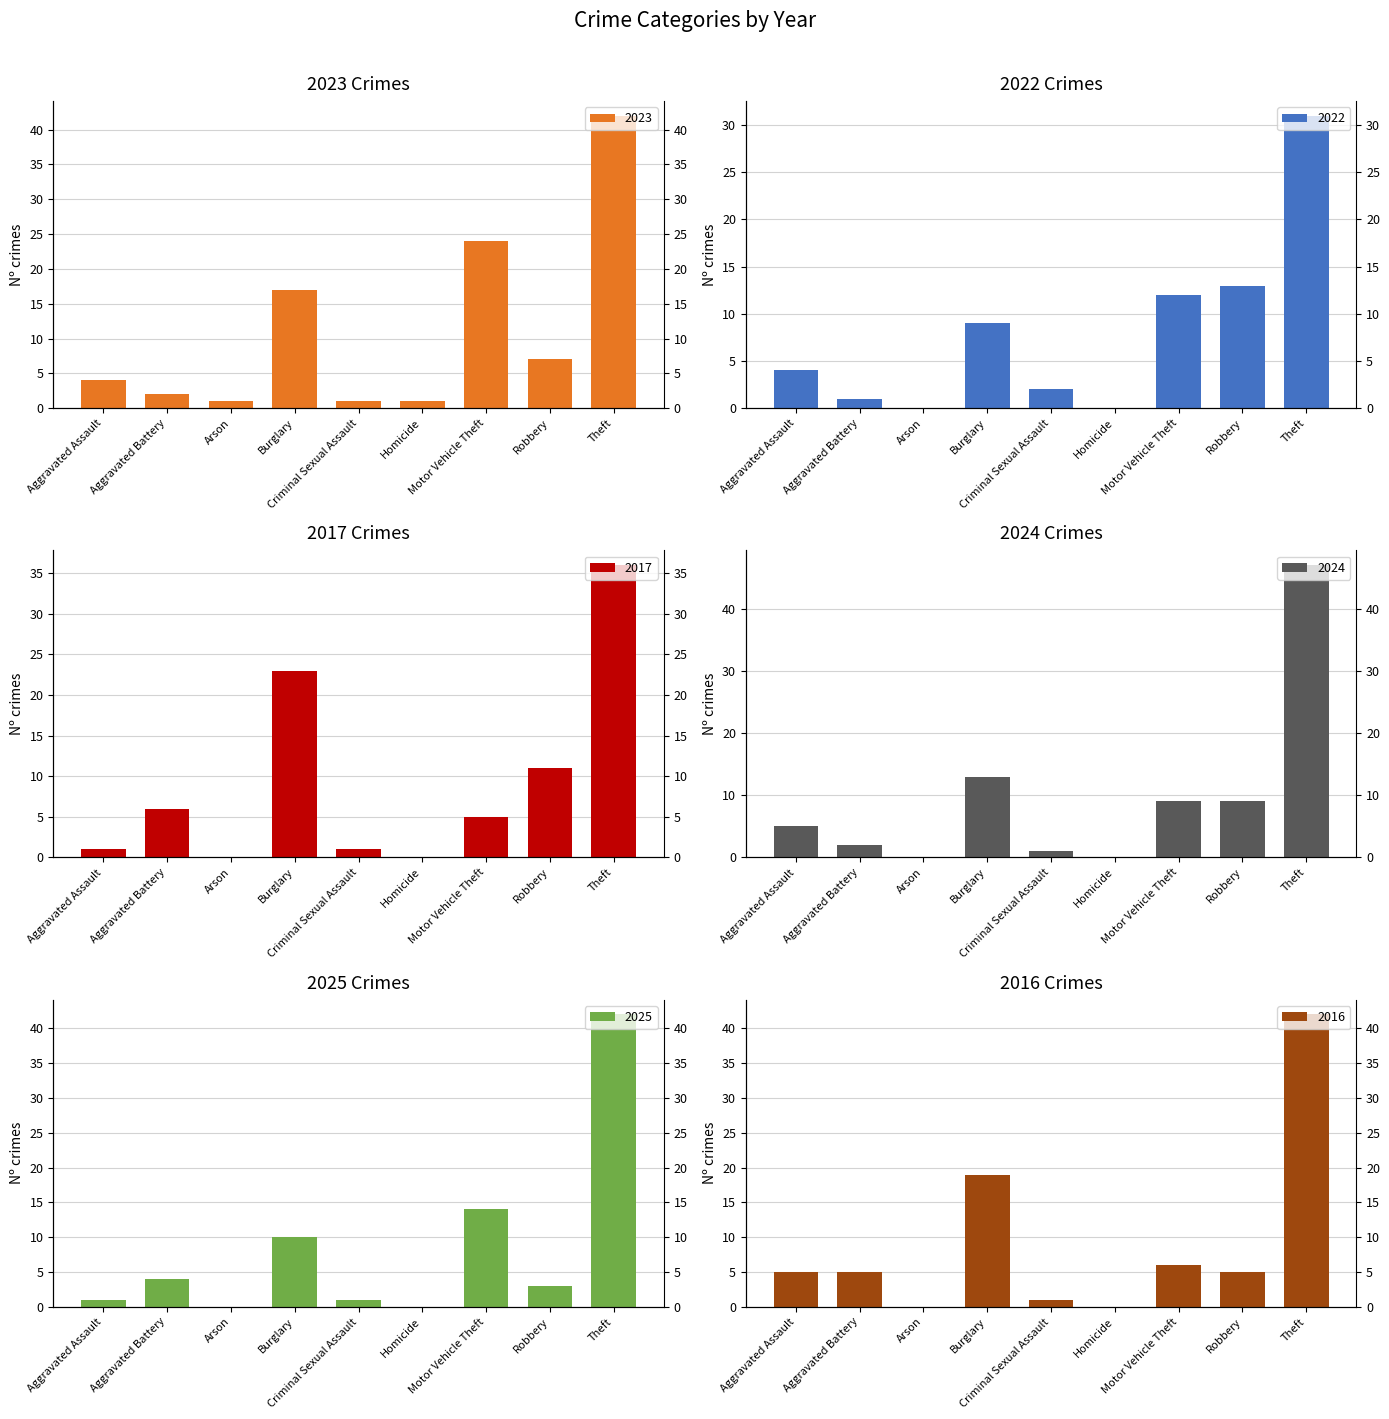

True or false: 2025 has a value of 1 at Criminal Sexual Assault.

True